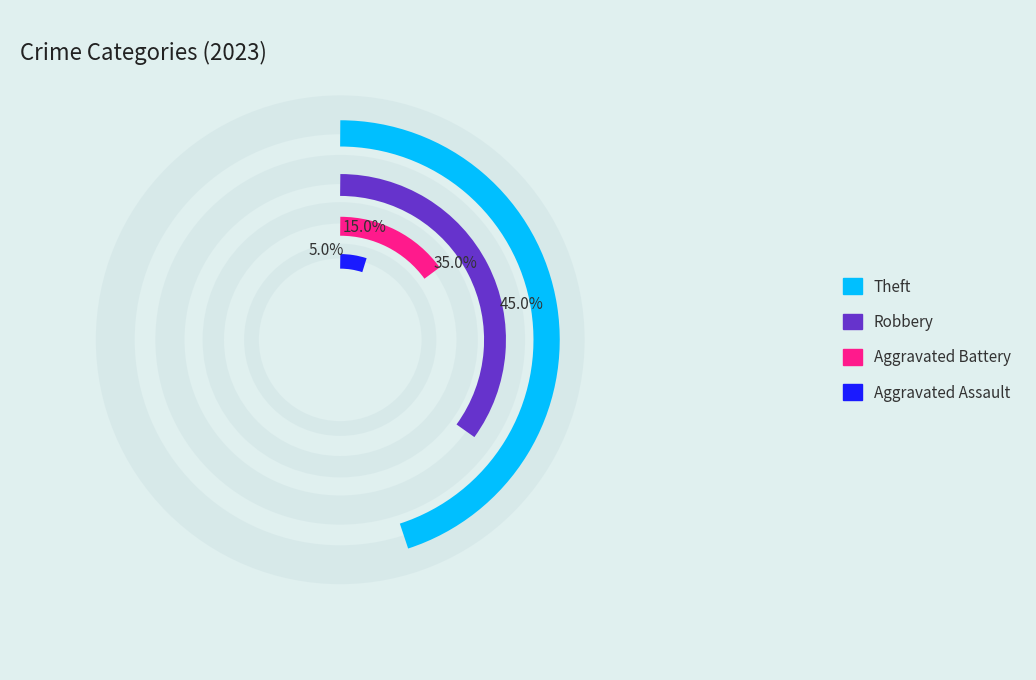

Does Theft account for over 50% of the chart?

No